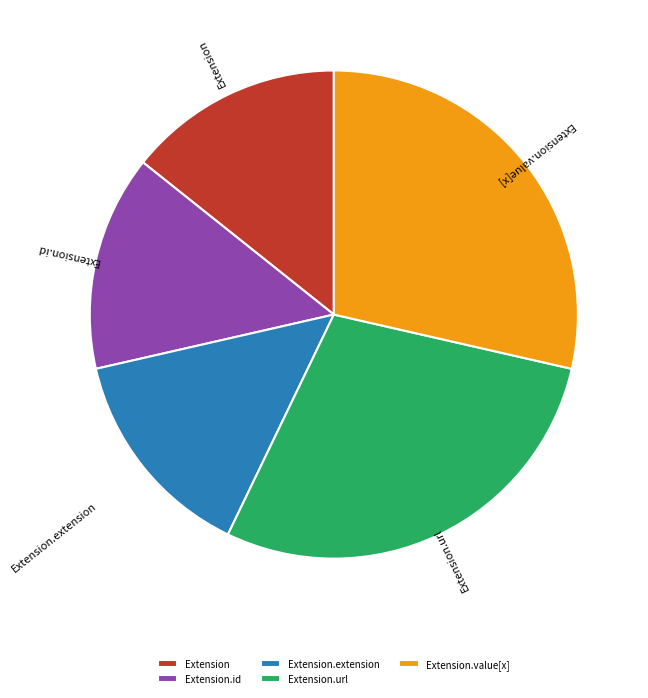

The Extension.id slice represents 14% of the pie. True or false?

True